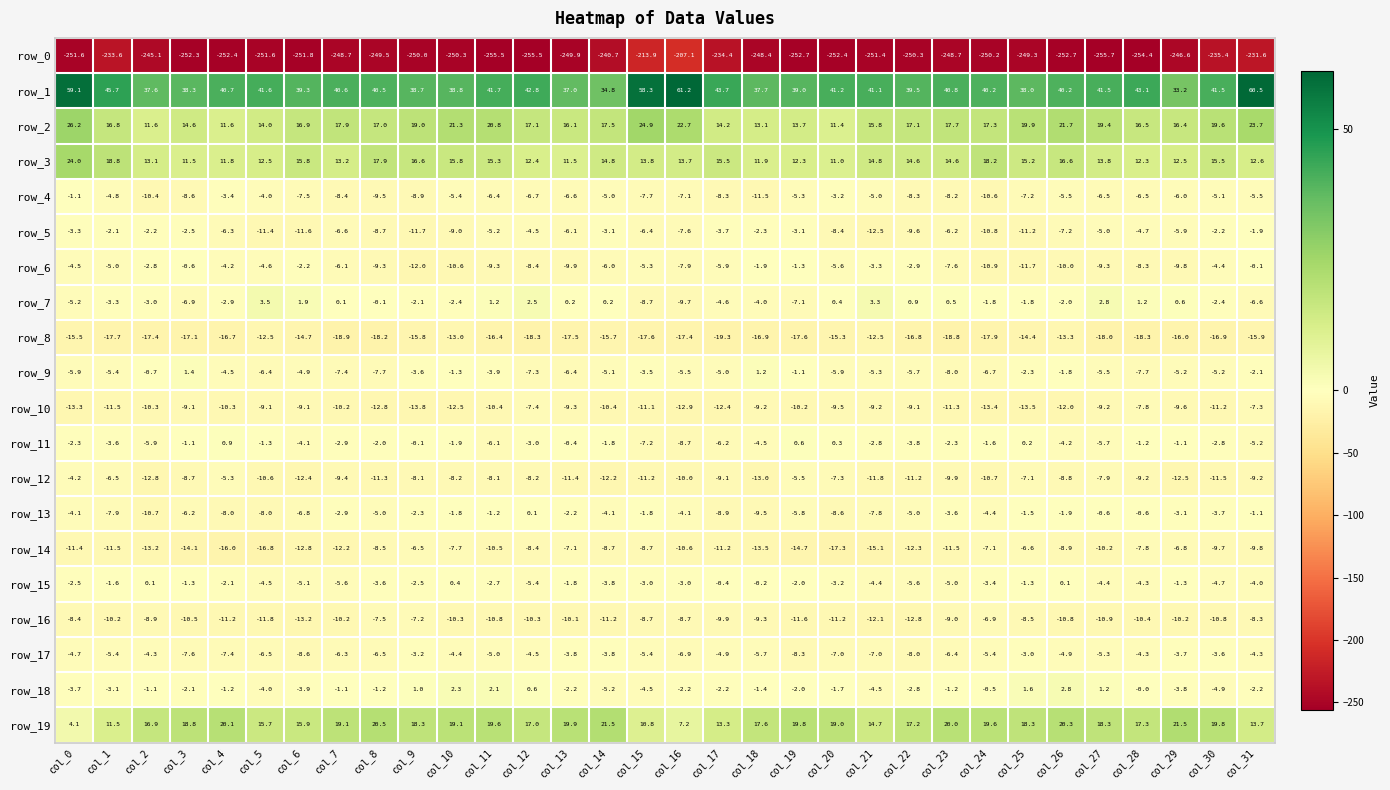

The row_17 series shows -2.7 at col_31. True or false?

False